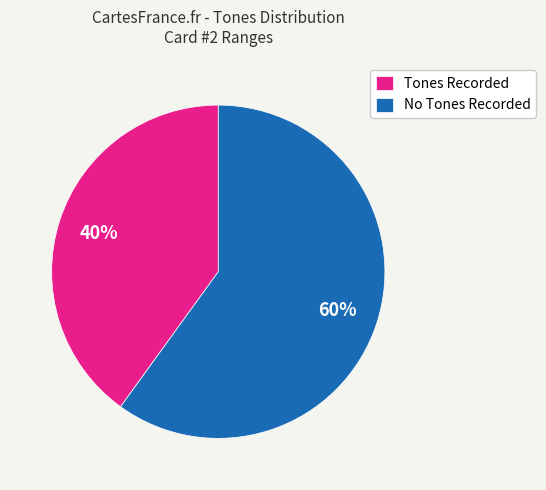

Rank the categories by value from highest to lowest.

No Tones Recorded, Tones Recorded